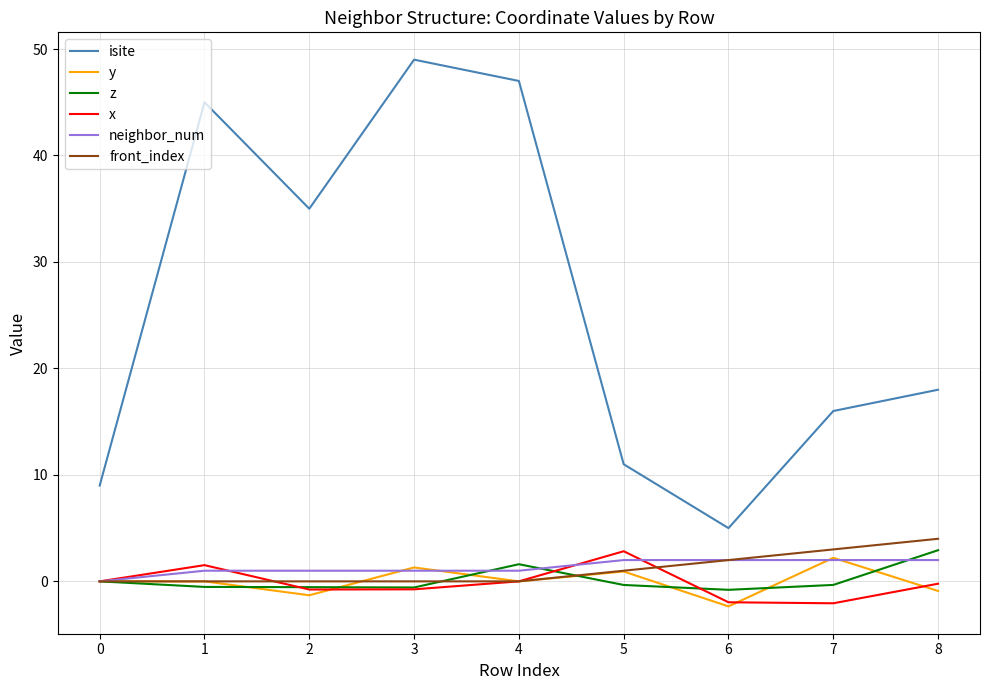

Which series has the widest spread of values?

isite